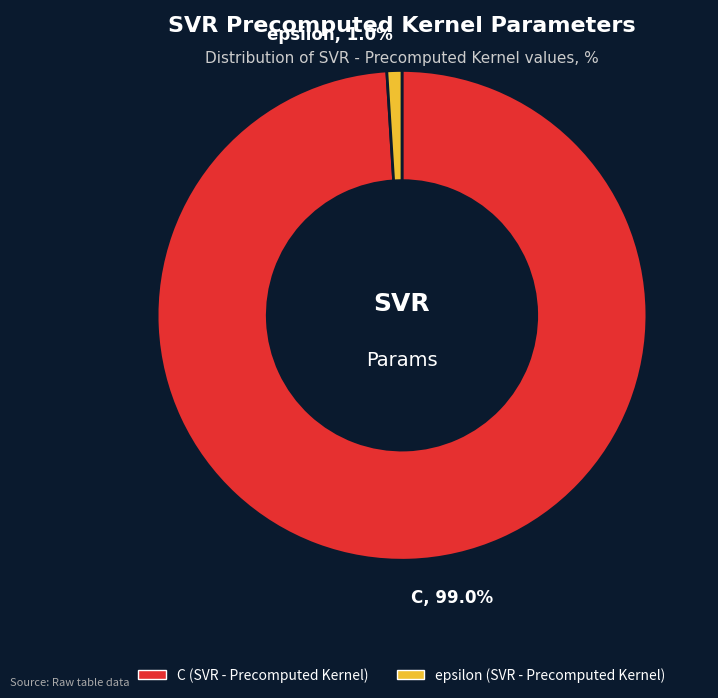

What is the smallest slice in the pie chart?

epsilon